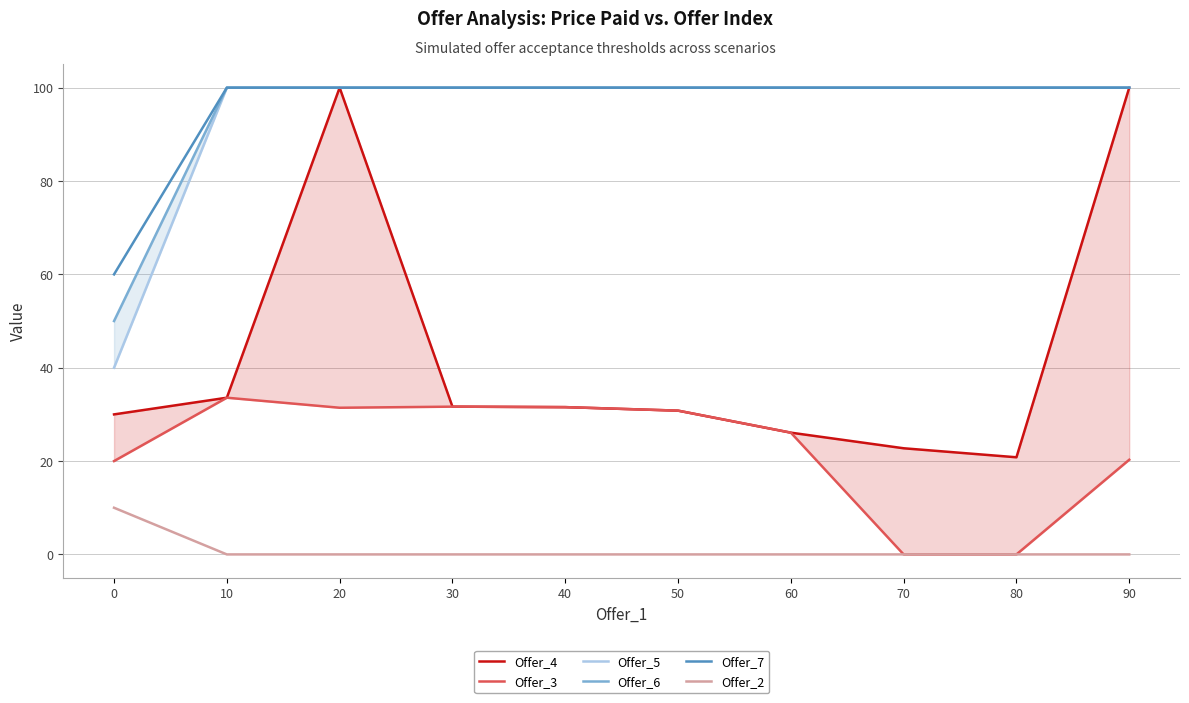

True or false: Offer_7 and Offer_2 cross at least once.

False